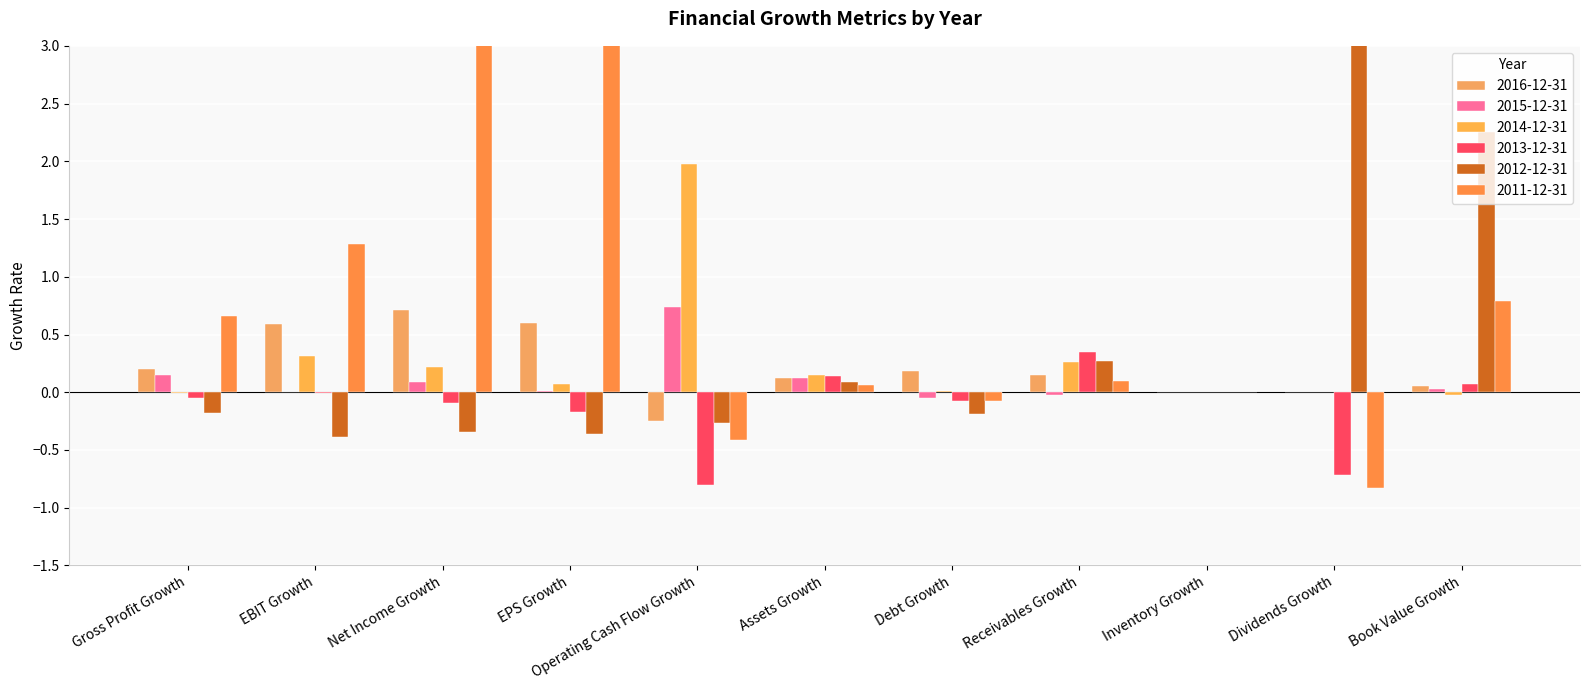

Is the value of 2011-12-31 at Inventory Growth greater than the value of 2016-12-31 at Gross Profit Growth?

No